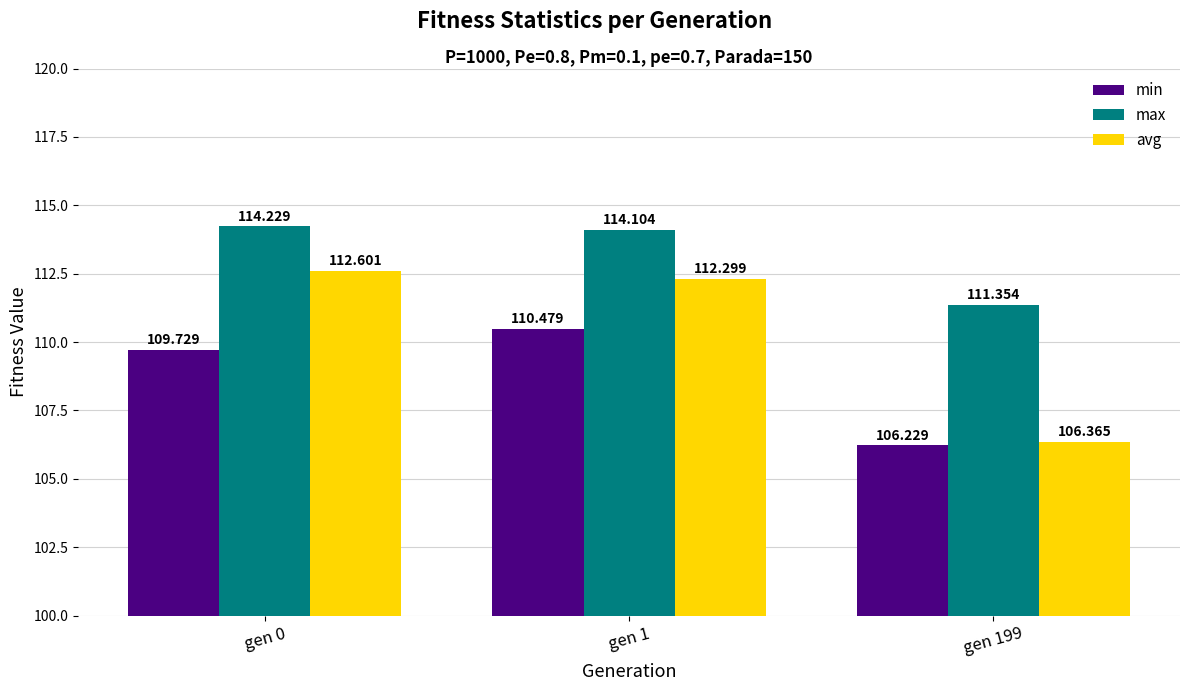

What is the average value of the avg series?

110.4